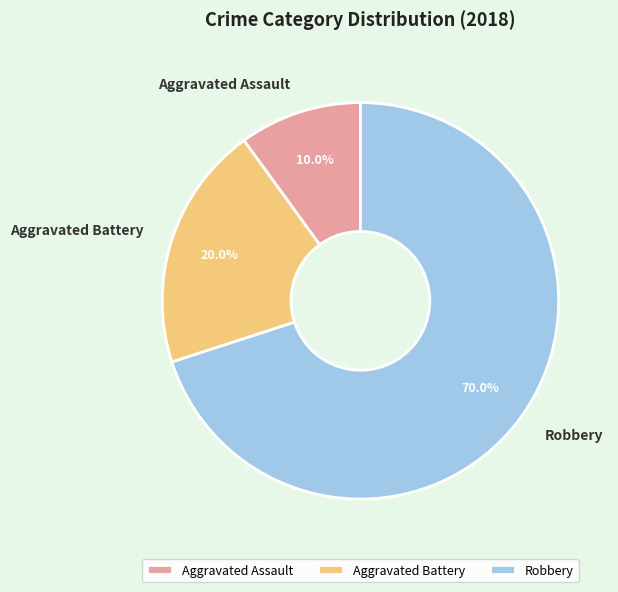

Which slice is the largest?

Robbery